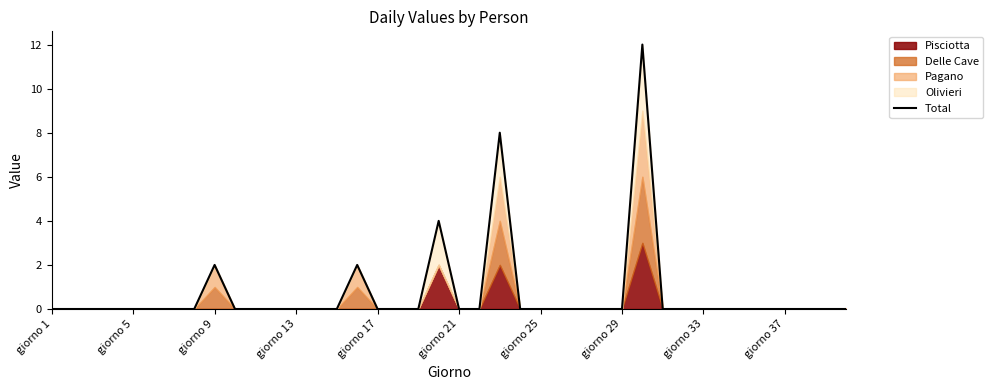

The value at 21 is 0. True or false?

True